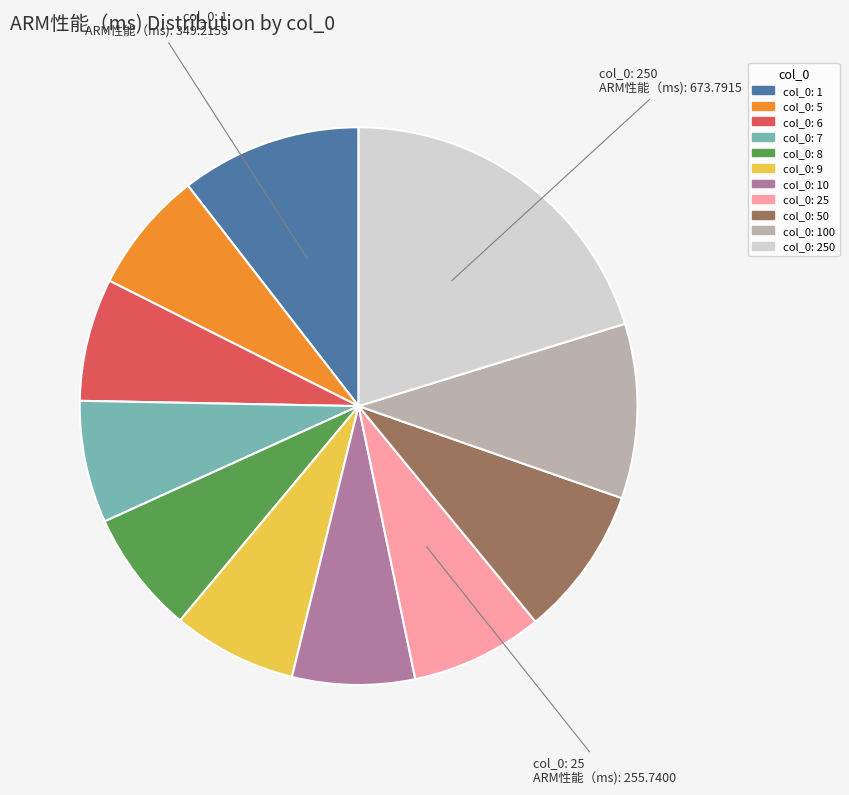

Is there any slice that represents more than half of the pie?

No